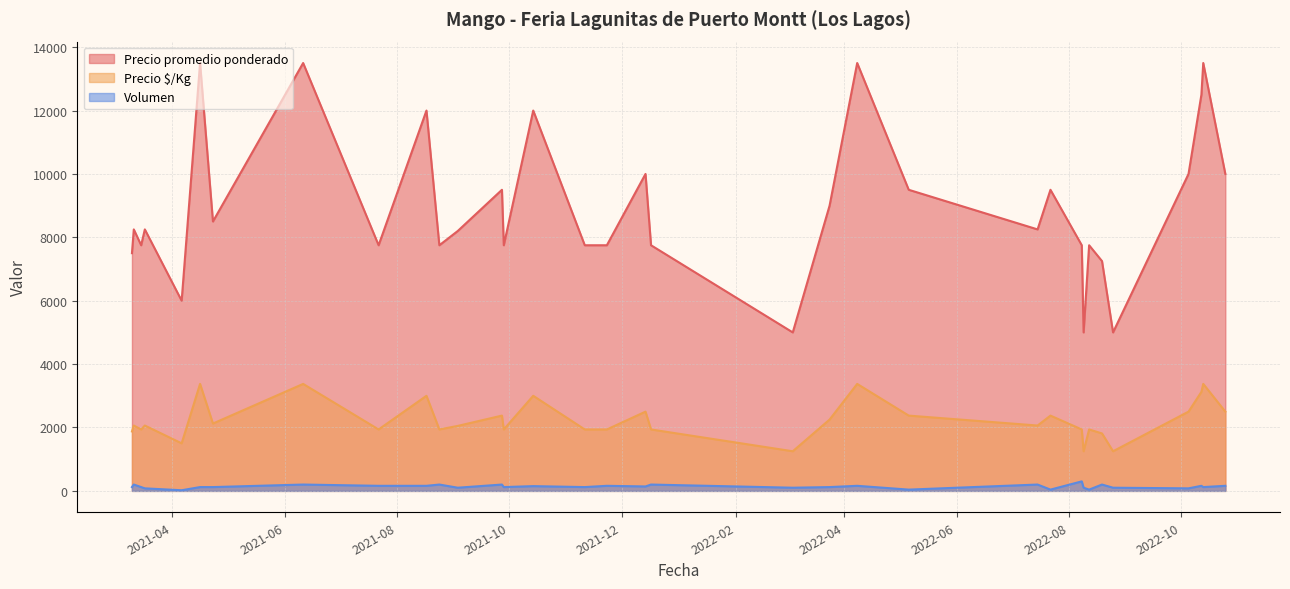

At which label does Precio $/Kg first exceed 2062?

2021-04-16